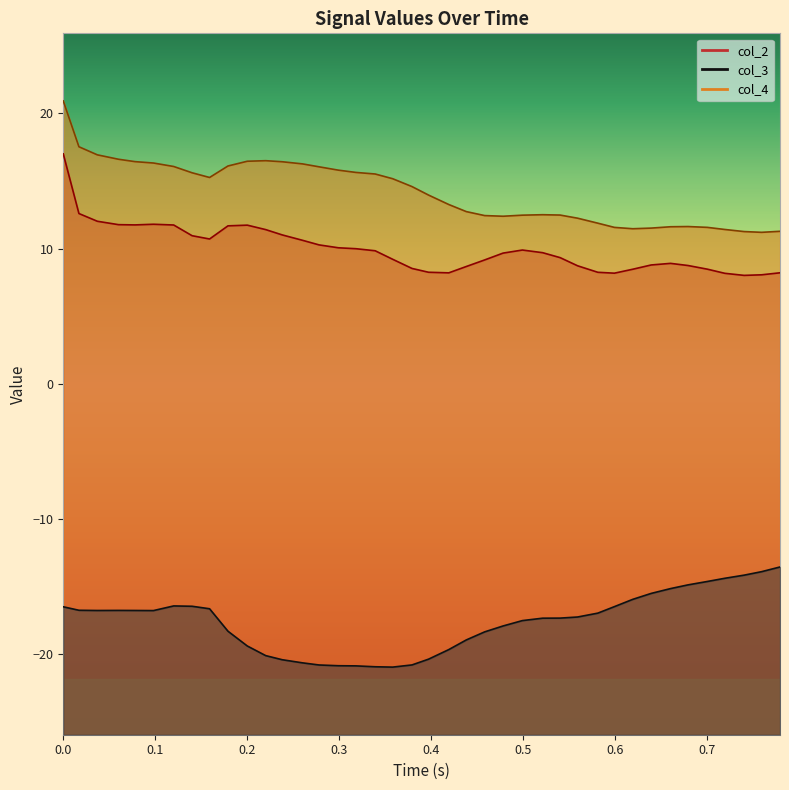

What is the average value of the col_3 series?

-17.6